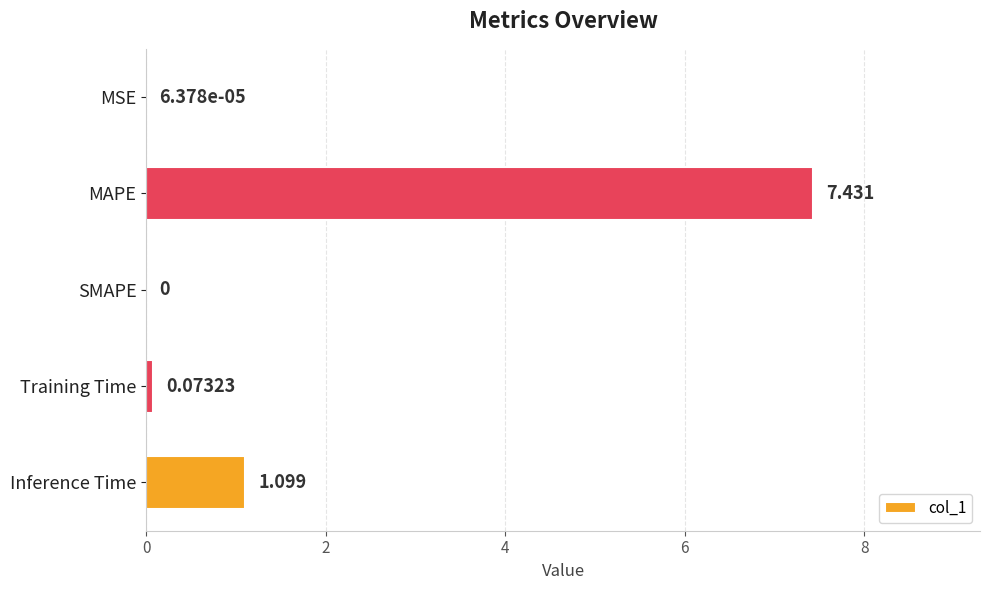

Where is the data nearest to the value 3?

Inference Time